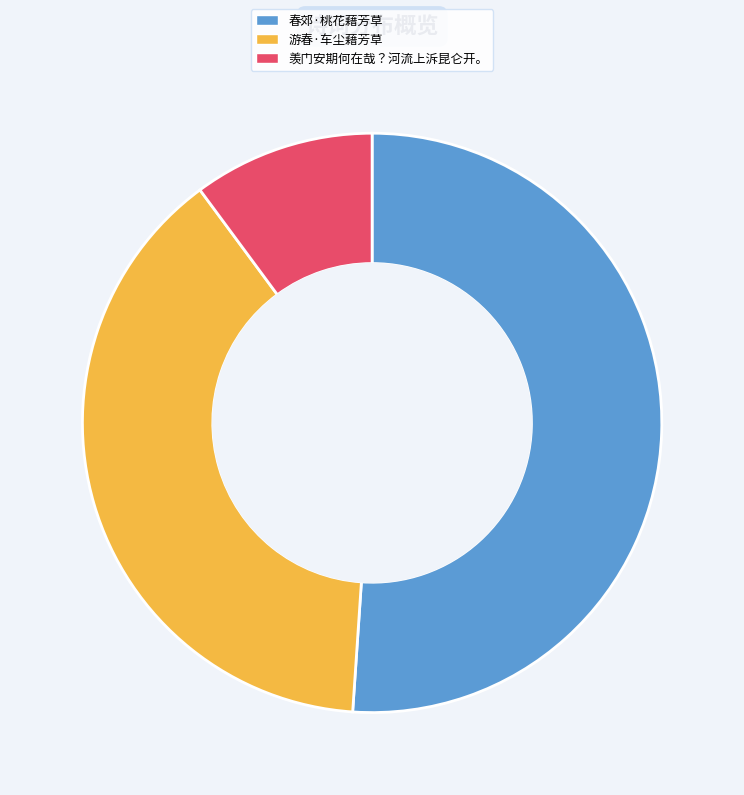

Do 春郊·桃花藉芳草 and 游春·车尘藉芳草 together represent more than half of the pie?

Yes